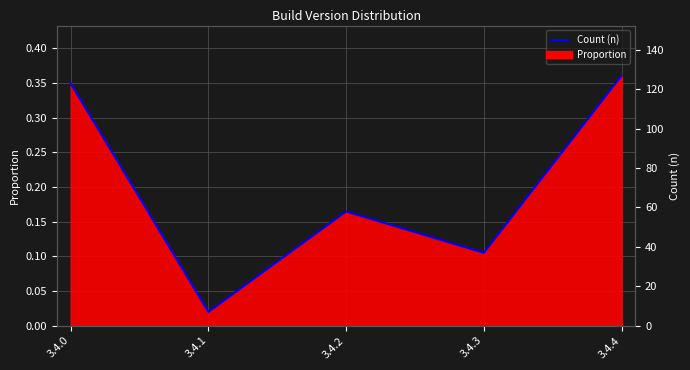

List the labels in order of value, largest first.

3.4.4, 3.4.0, 3.4.2, 3.4.3, 3.4.1